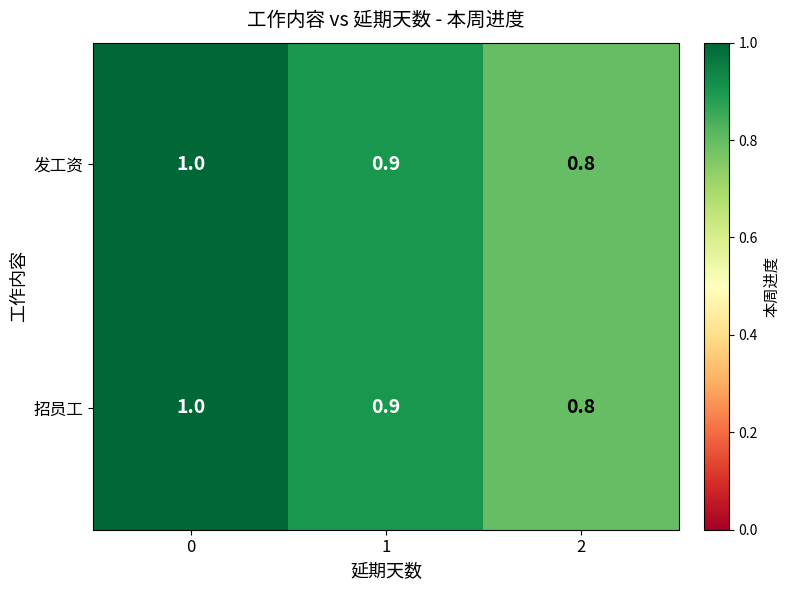

Is it true that 招员工 equals 0.8 at 2?

True